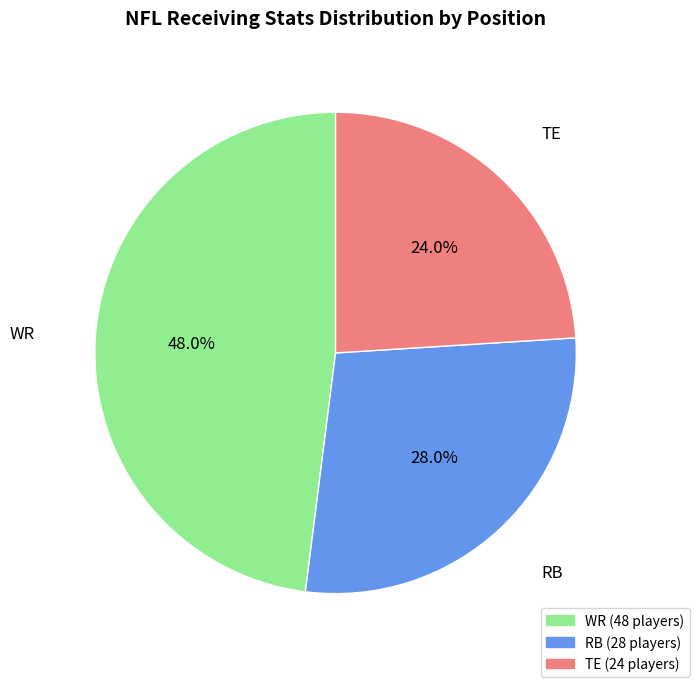

Is the sum of TE and RB greater than half?

Yes